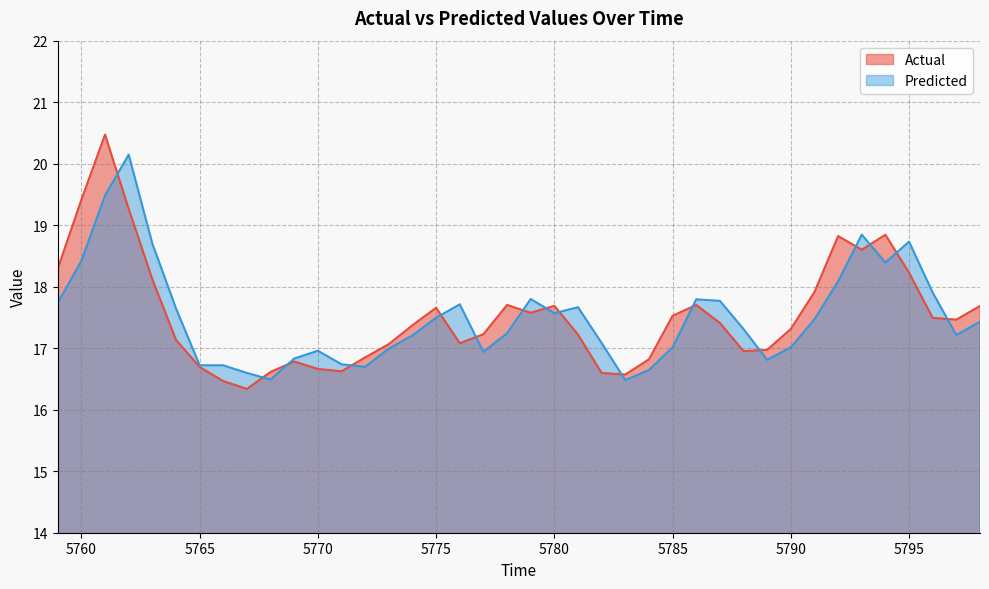

What are all the series names shown in the legend?

Actual, Predicted